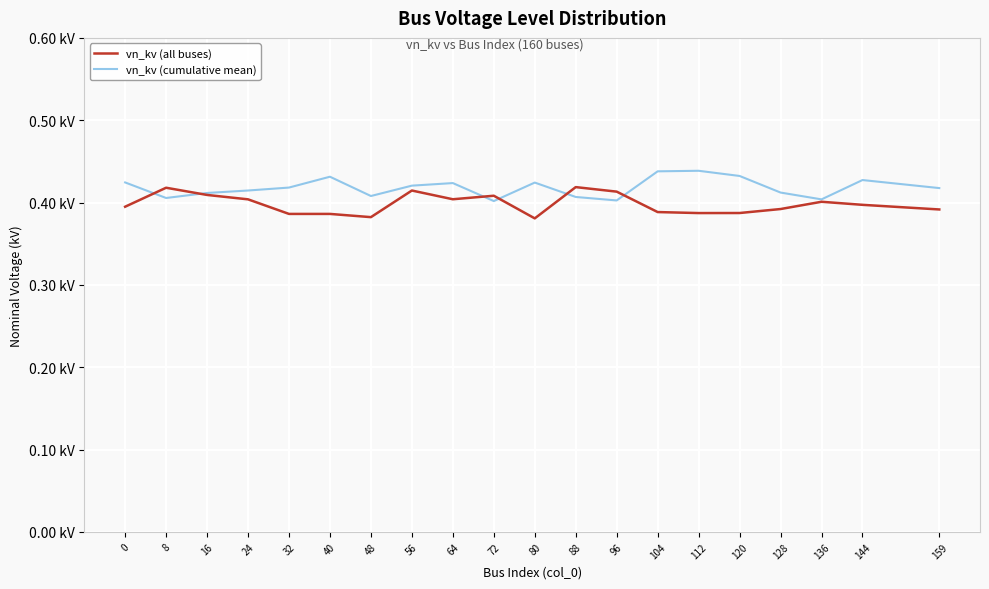

What is the total value across all series at 16?

0.8